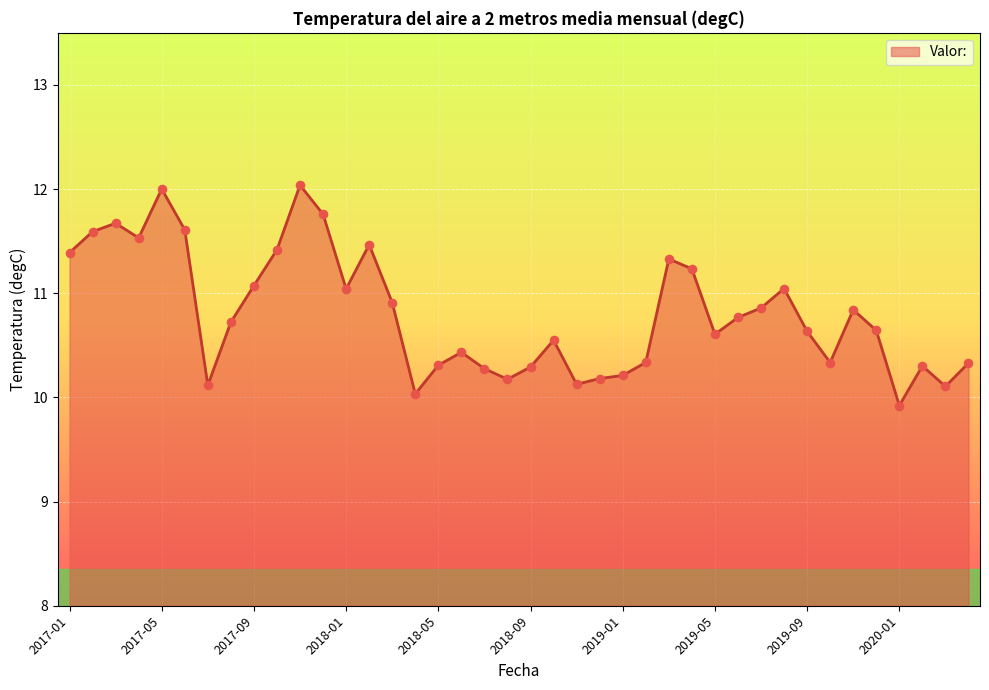

What is the maximum value shown in the chart?

12.0